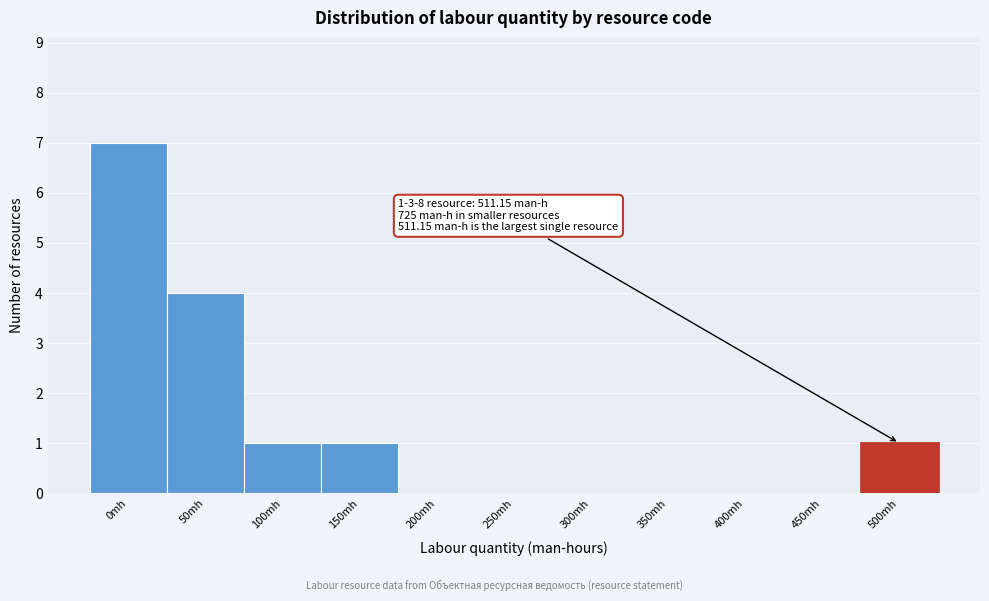

Reading left to right, transcribe all the data shown in this chart.

0mh=7	50mh=4	100mh=1	150mh=1	200mh=0	250mh=0	300mh=0	350mh=0	400mh=0	450mh=0	500mh=1